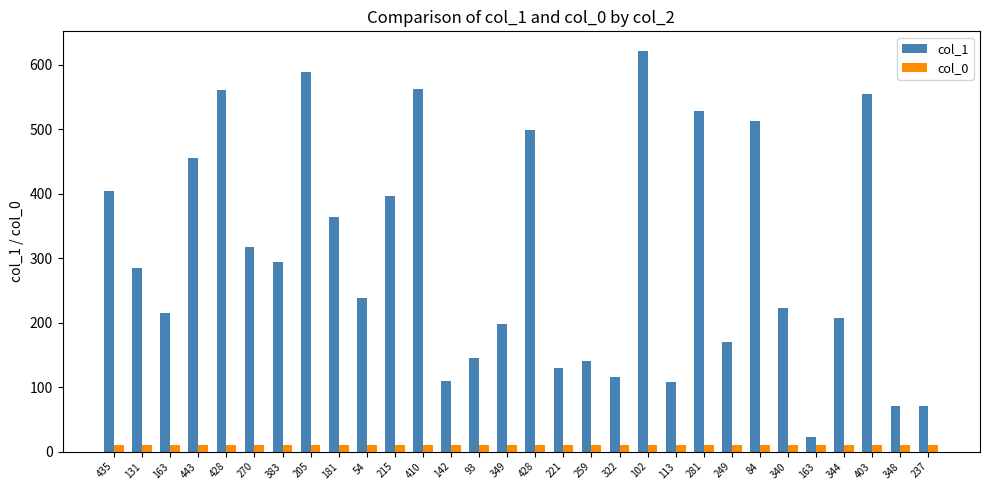

What is the spread (max minus min) of values at 84?

503